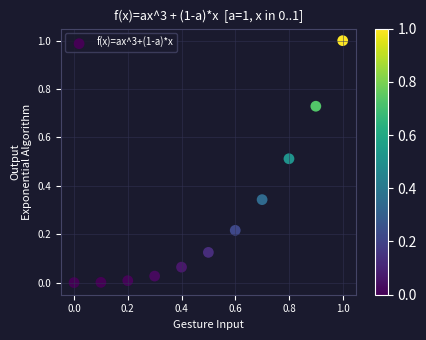

What is the range of X values (max minus min)?

1.0